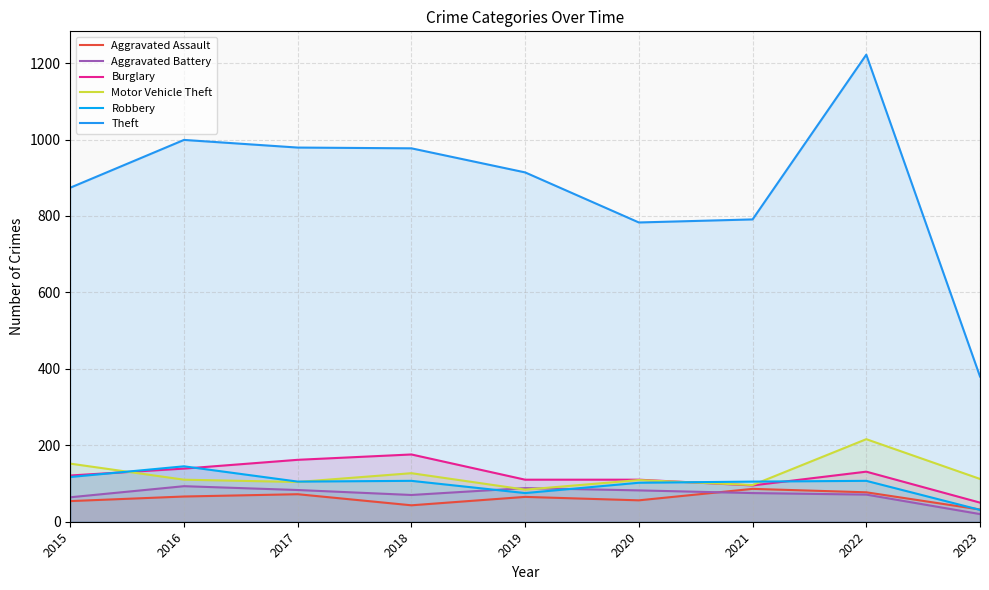

True or false: Aggravated Assault and Burglary intersect in this chart.

False